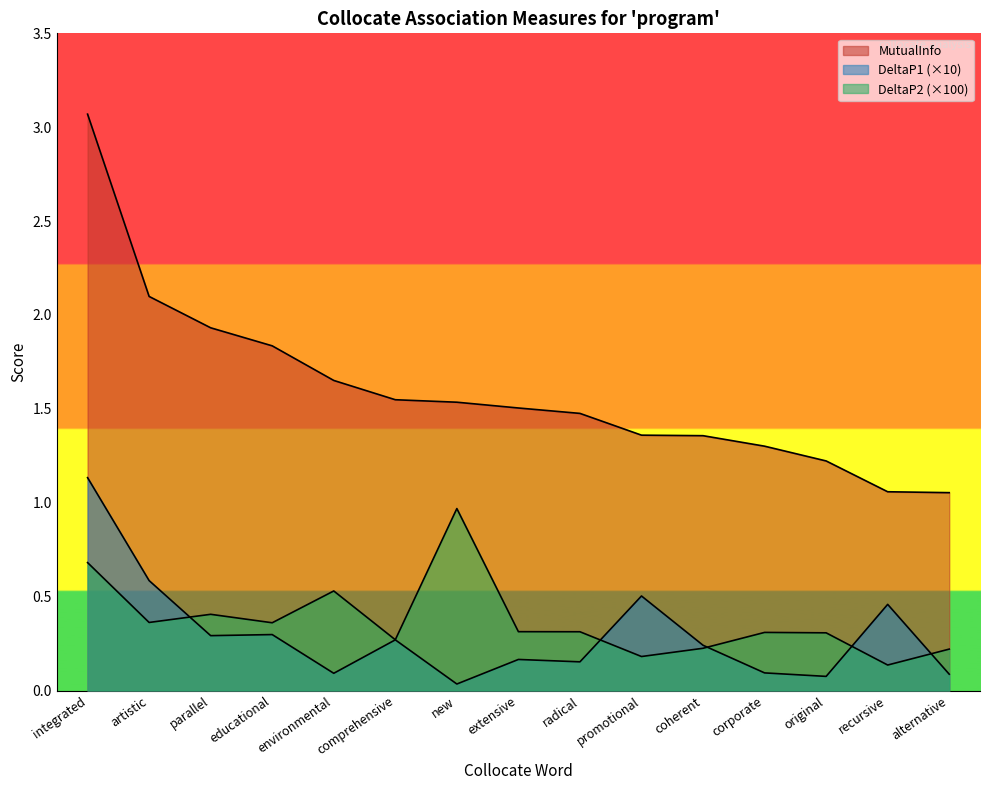

Reading left to right, what are all the values shown in this chart?

MutualInfo: 3.1	2.1	1.9	1.8	1.7	1.5	1.5	1.5	1.5	1.4	1.4	1.3	1.2	1.1	1.1
DeltaP1: 1.1	0.6	0.3	0.3	0.1	0.3	0.0	0.2	0.2	0.5	0.2	0.1	0.1	0.5	0.1
DeltaP2: 0.7	0.4	0.4	0.4	0.5	0.3	1.0	0.3	0.3	0.2	0.2	0.3	0.3	0.1	0.2